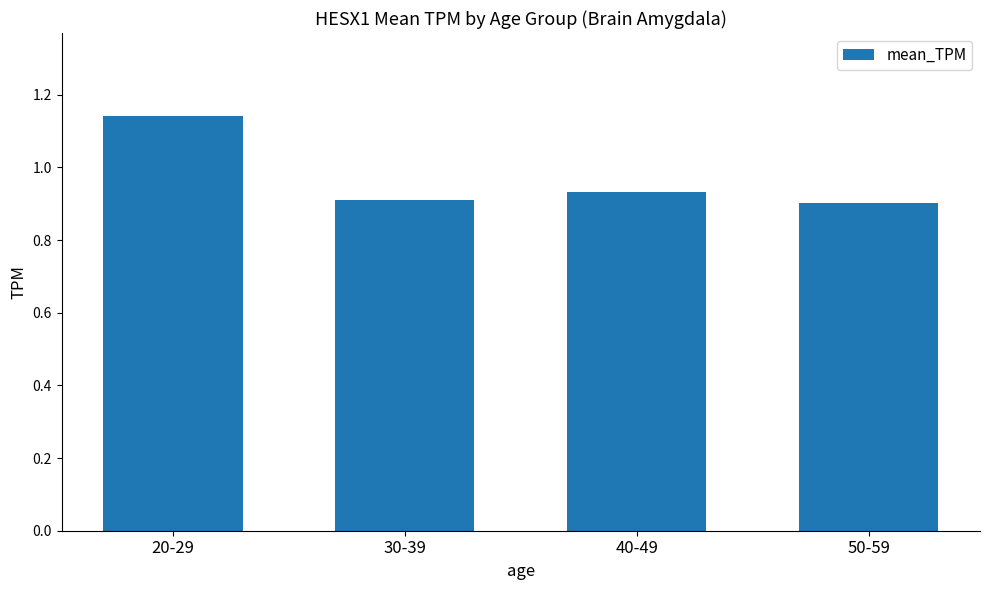

At which category does the chart reach its peak across all series?

20-29